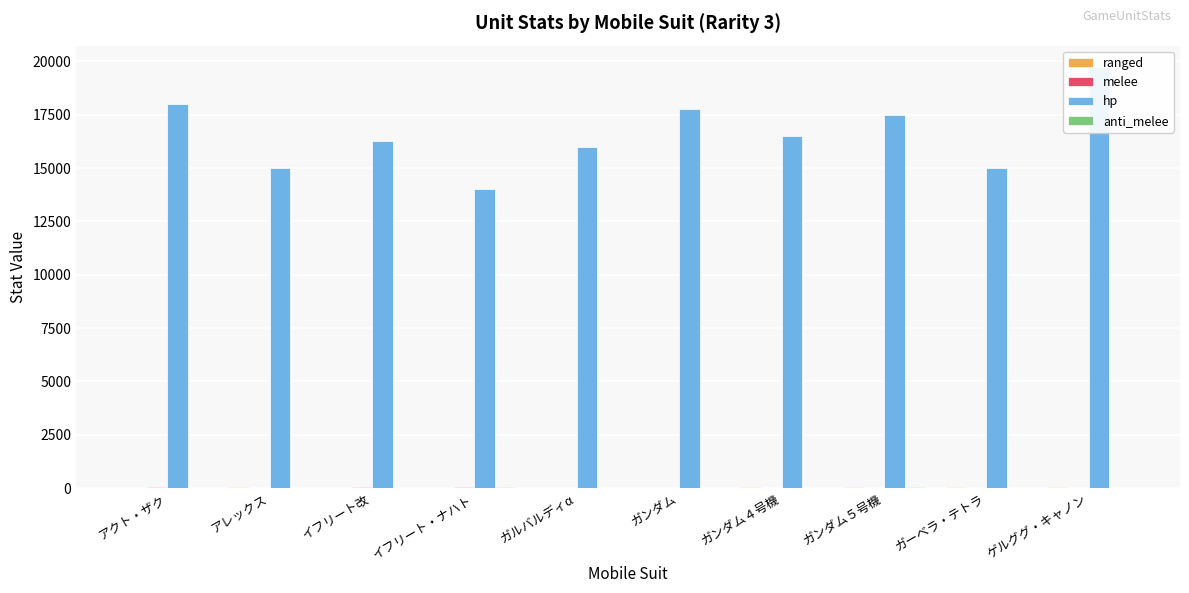

What is the difference between the hp values at アクト・ザク and イフリート改?

1750